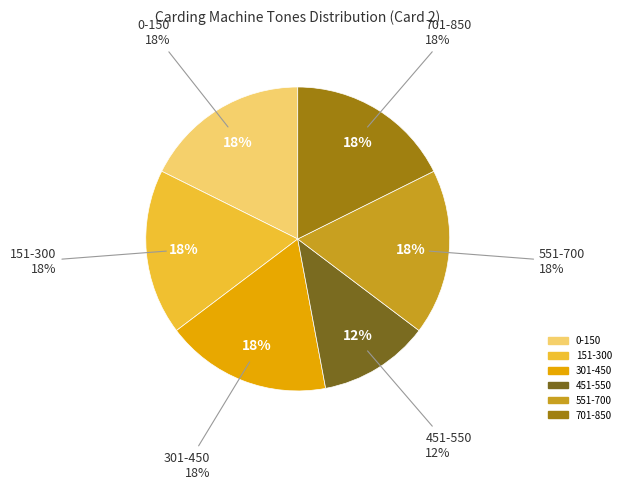

Approximately how many times larger is the value at 301-450 compared to 0-150?

1.0